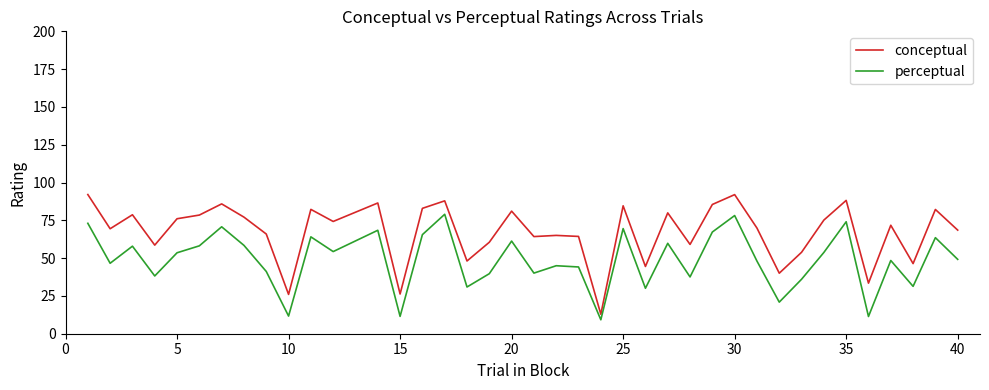

What is the difference between the maximum and minimum values in the conceptual series?

79.2